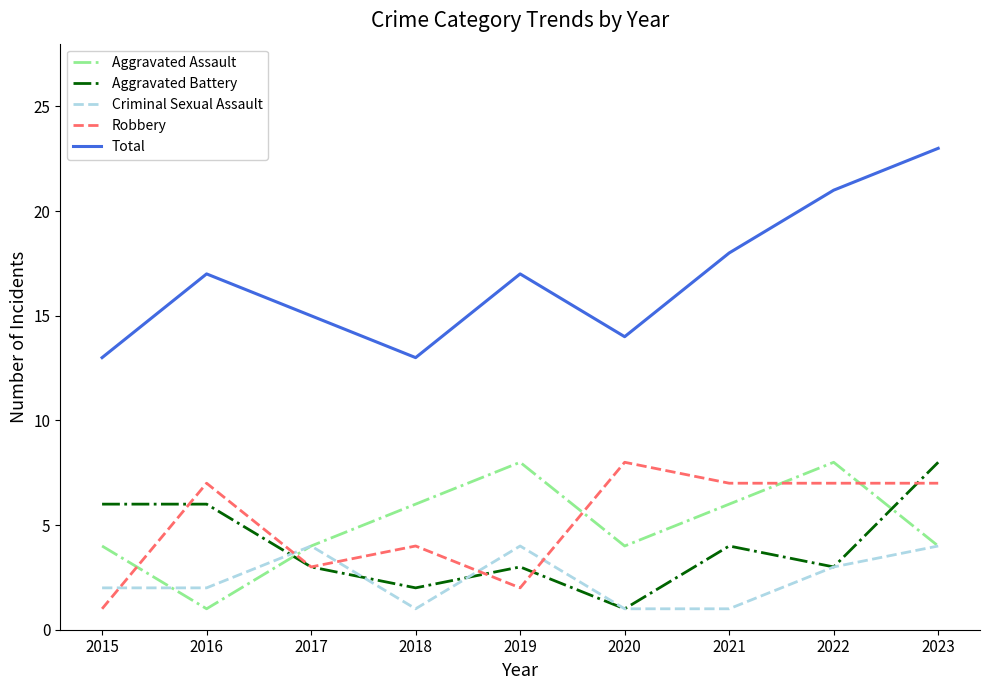

How many series are shown in this chart?

5